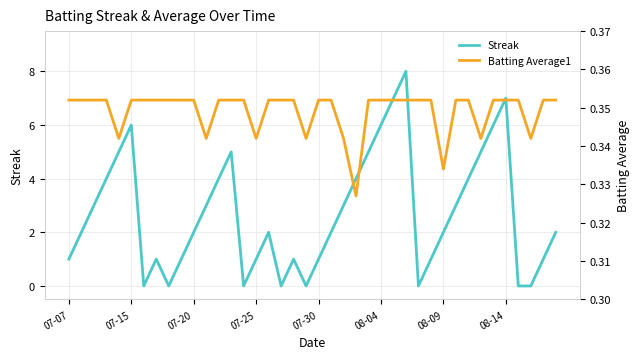

Where do Streak and Batting Average1 first cross each other?

08-04 and 08-09